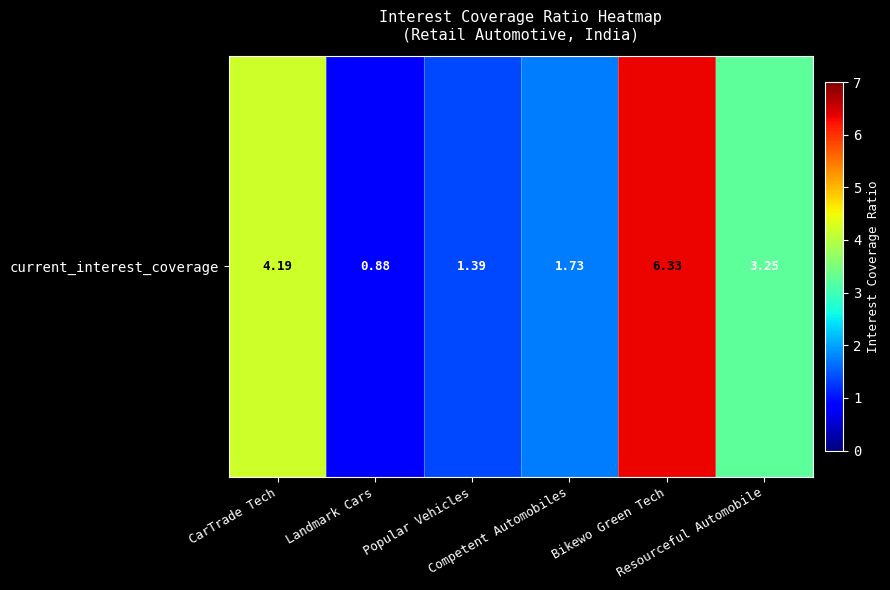

What is the maximum value shown in the chart?

6.3